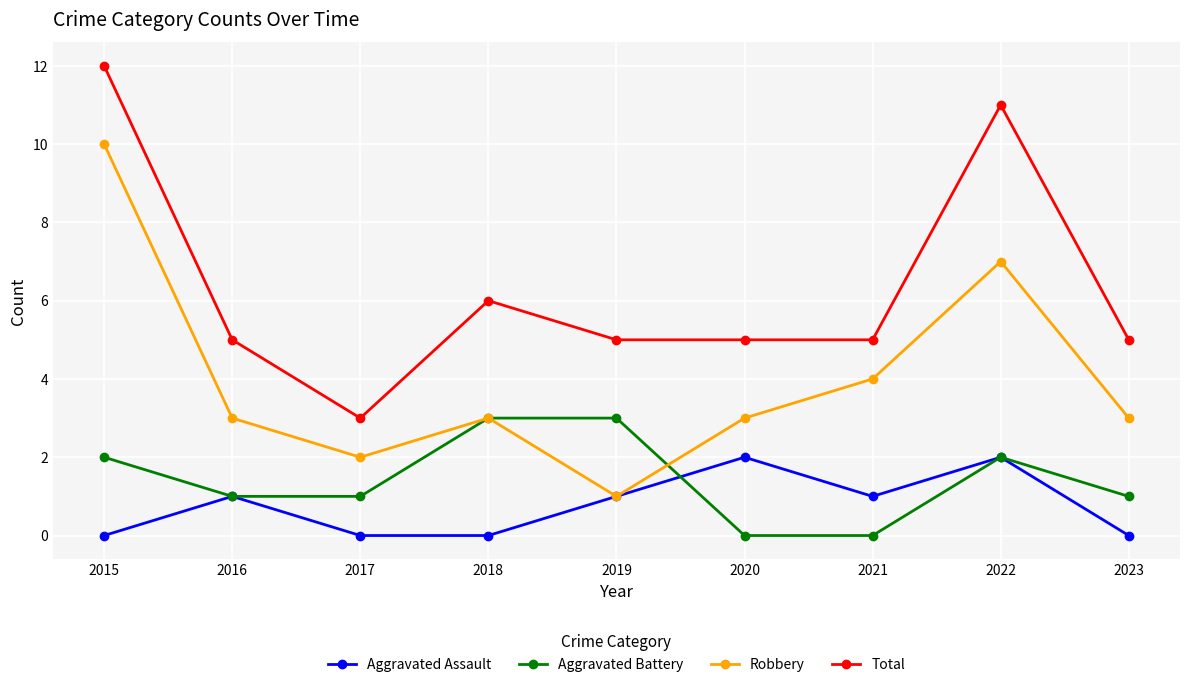

Where is Total nearest to the value 7?

2018